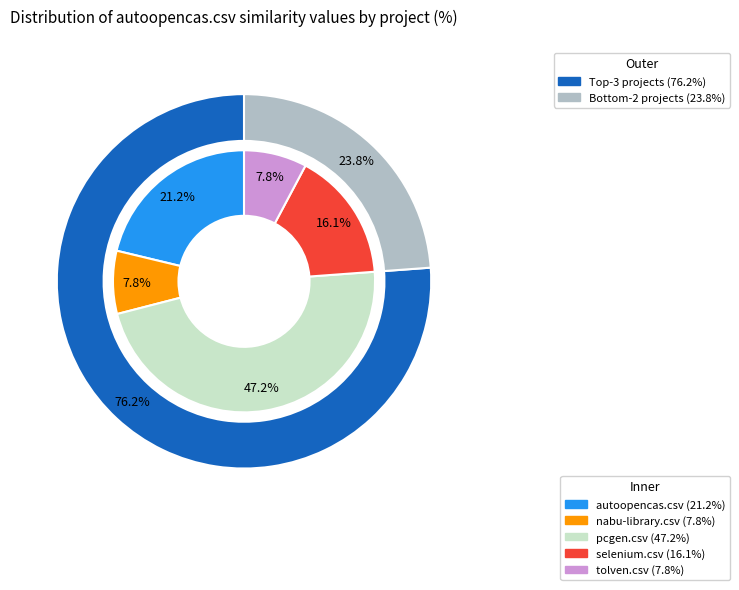

To the nearest percent, what is the difference between the selenium.csv and pcgen.csv slice percentages?

31%